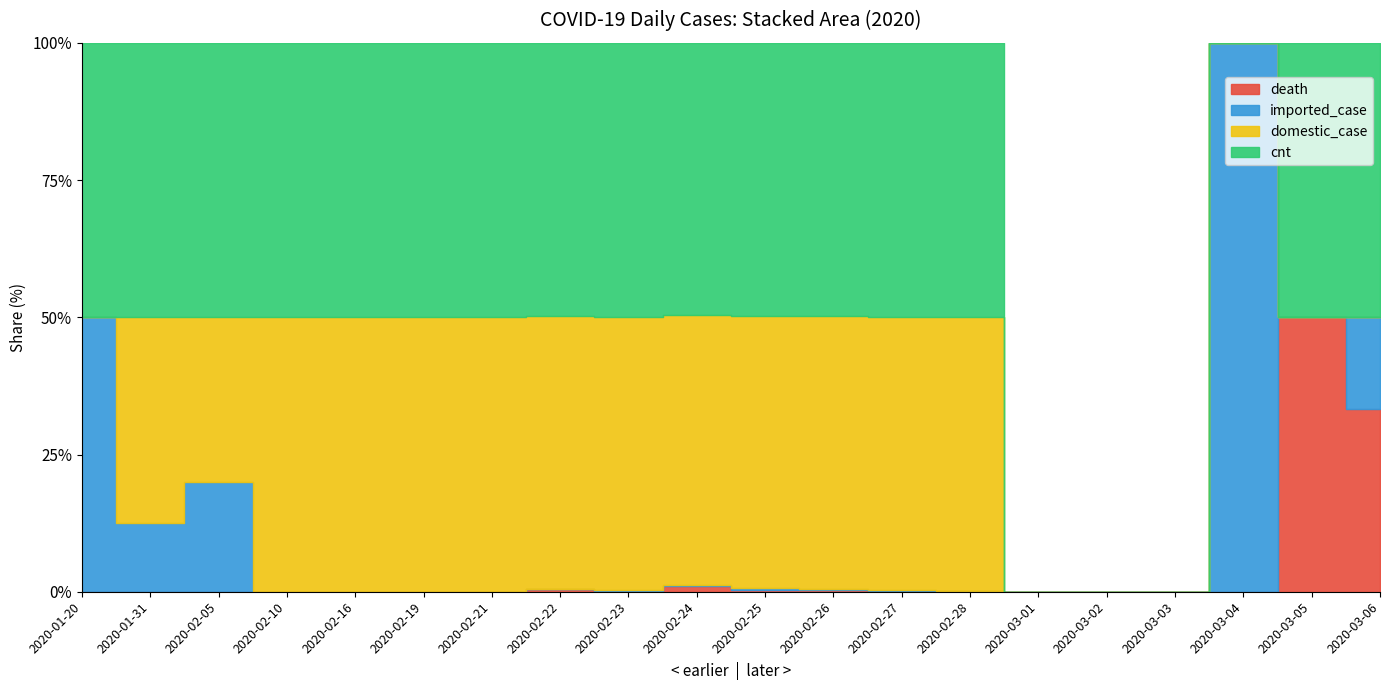

The value of cnt at 2020-03-02 is -213. True or false?

False